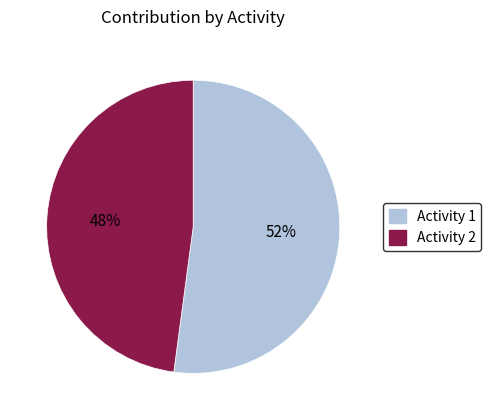

Rank the categories by value from lowest to highest.

Activity 2, Activity 1